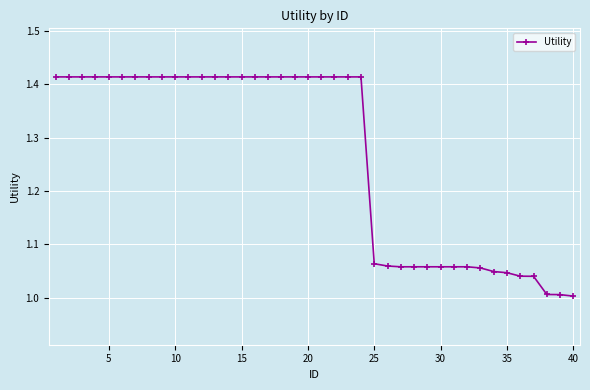

What is the average value?

1.3